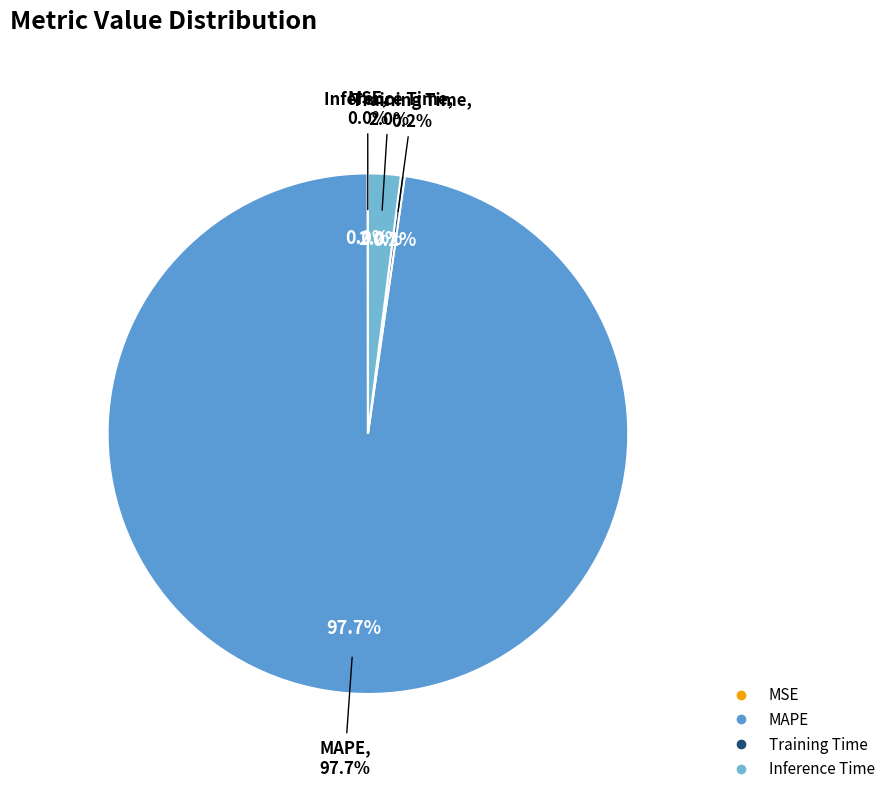

Count the number of slices in the pie.

4